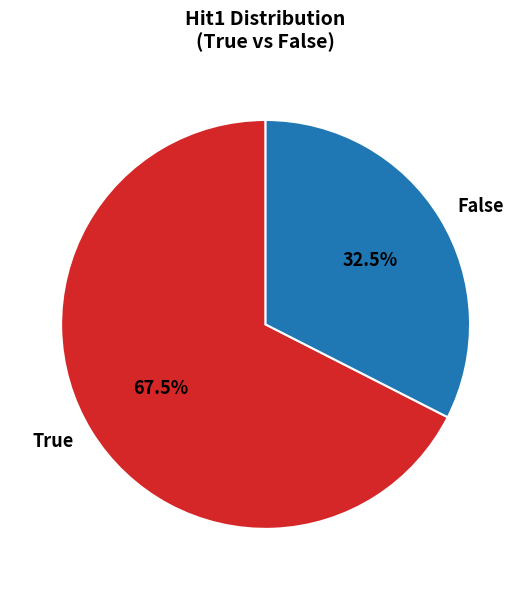

True or false: False accounts for 16% of the total.

False